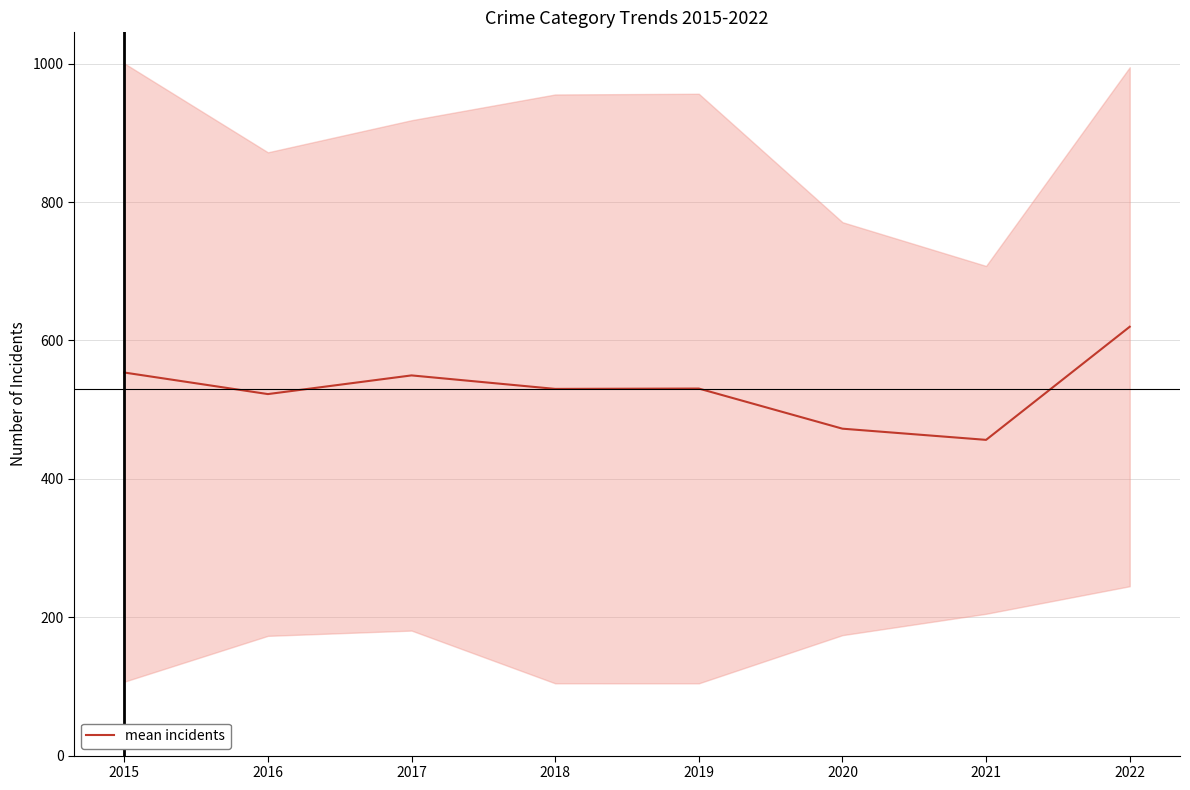

At which category does the chart reach its minimum across all series?

2021